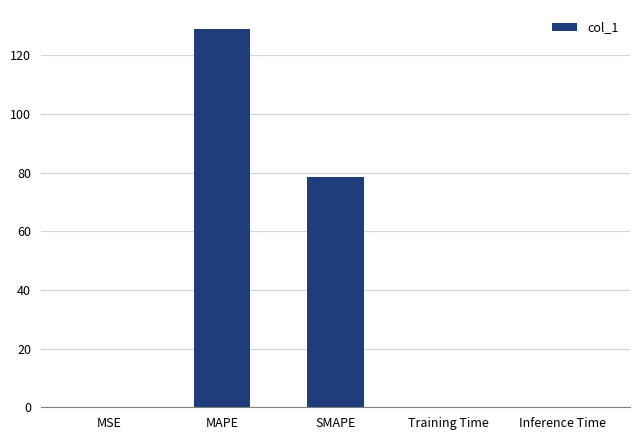

Which label corresponds to the largest value in the chart?

MAPE